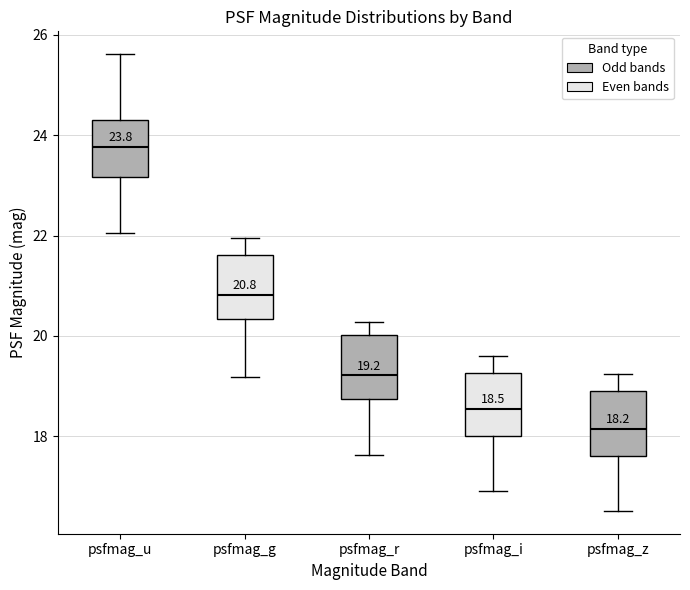

Which box has the highest median line?

psfmag_u